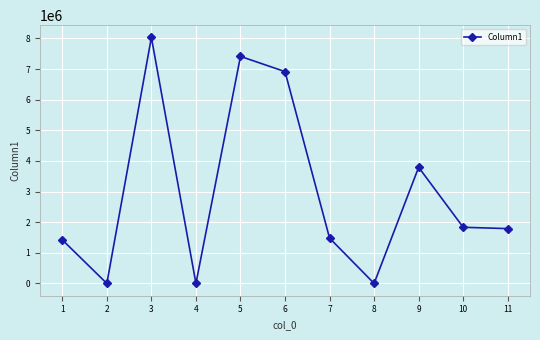

How many data points are less than 1789999?

5